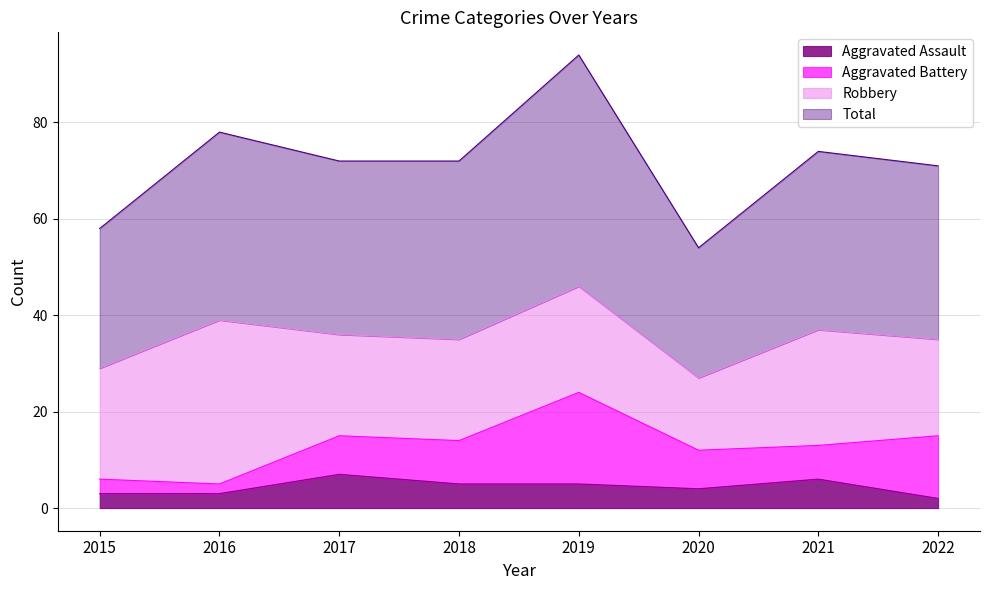

At which label is Aggravated Assault closest to 4?

2020